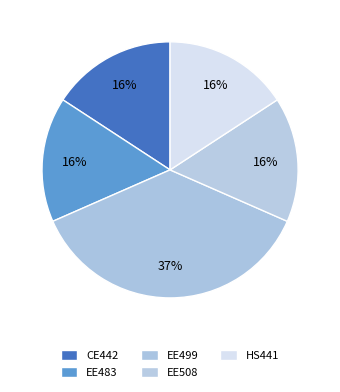

To the nearest percent, what percentage of the pie is EE508?

16%